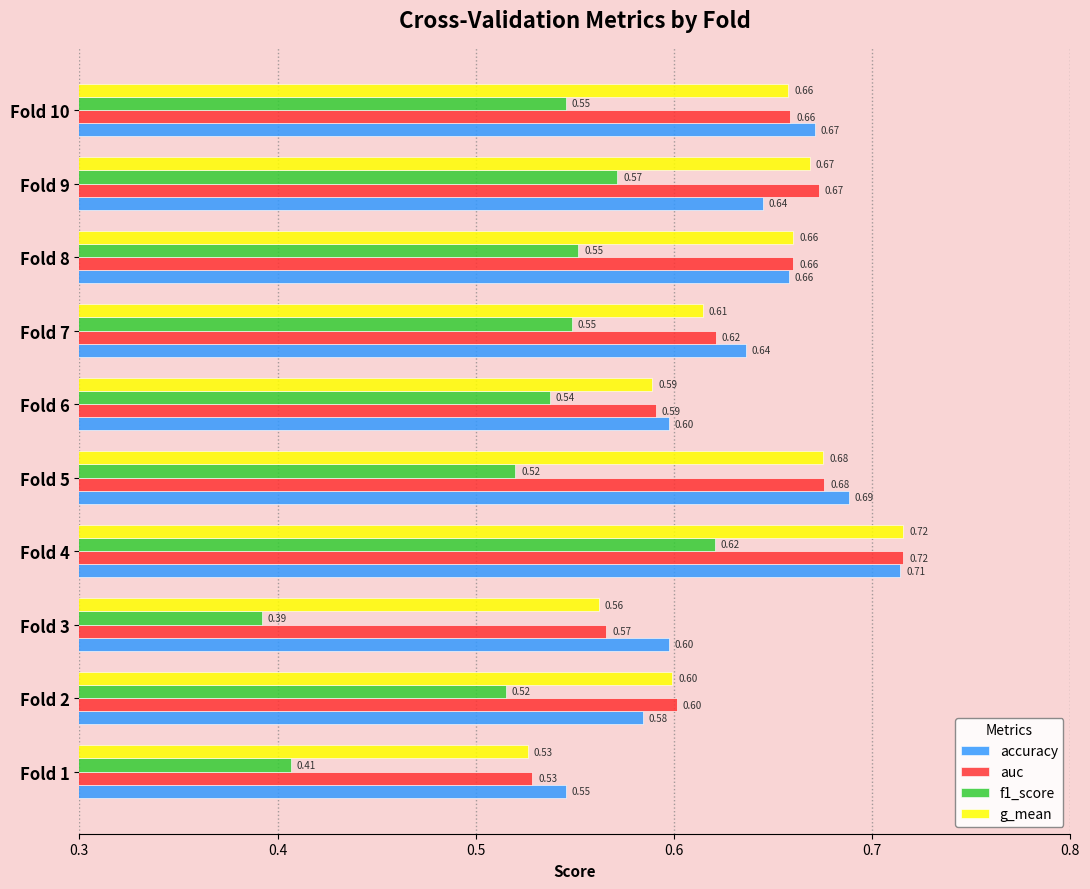

What are all the series names shown in the legend?

accuracy, auc, f1_score, g_mean